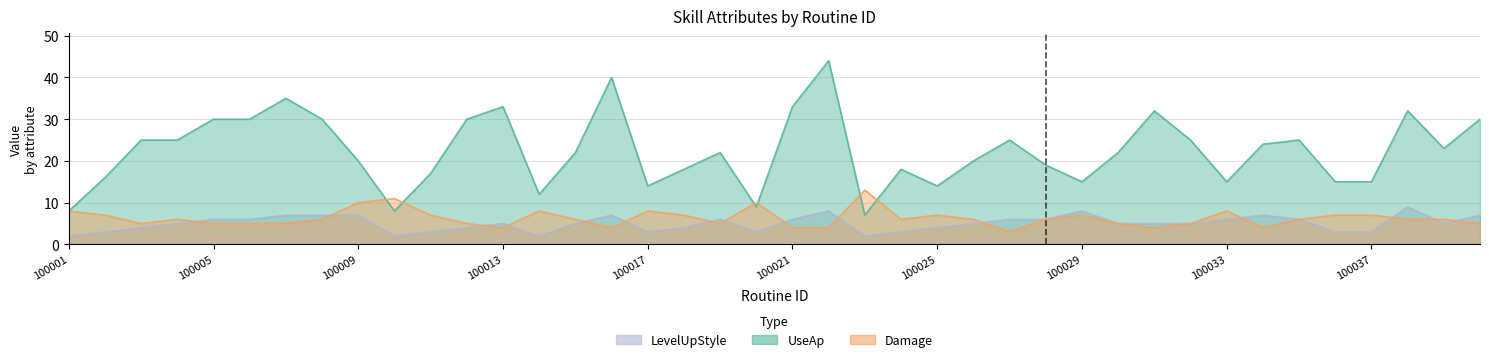

At which label does LevelUpStyle first exceed 5?

100005